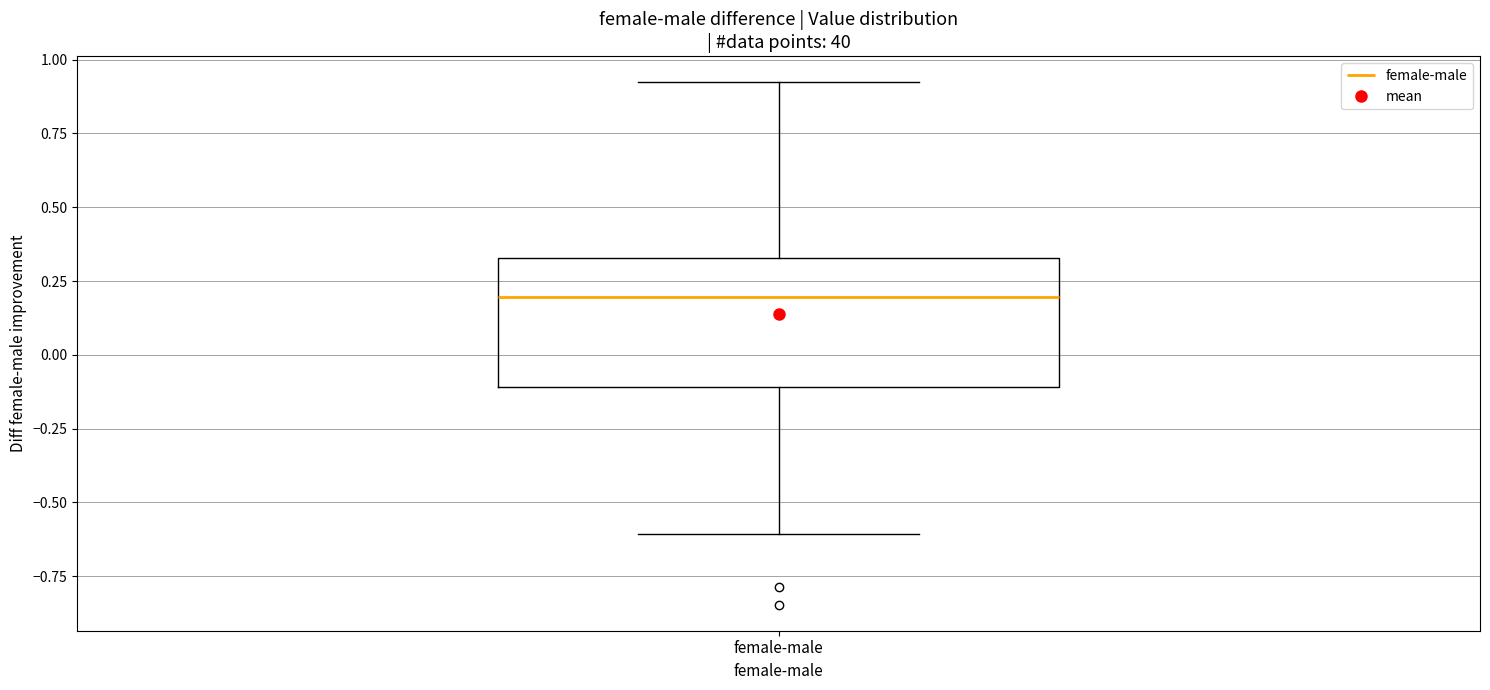

Read this box plot against the y-axis: the position of the median line, the range covered by the box, and the ends of both whiskers. The values are not printed on the chart, so give them approximately, as read against the axis.

median 0.20, box -0.10 to 0.35, whiskers -0.60 to 0.90